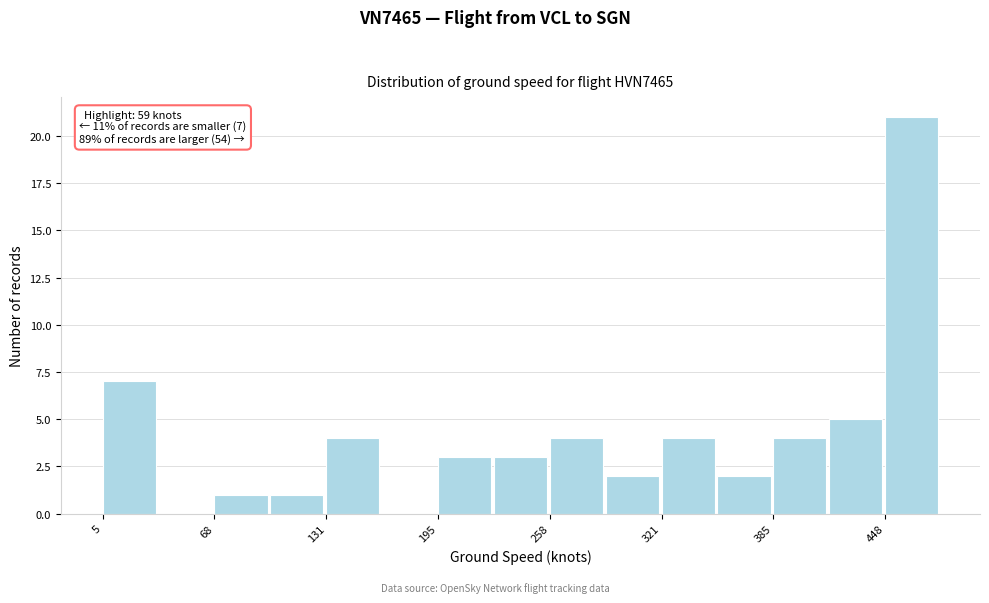

Around what value on the x-axis is the tallest bar? Give the approximate position of its centre, as read against the axis.

460